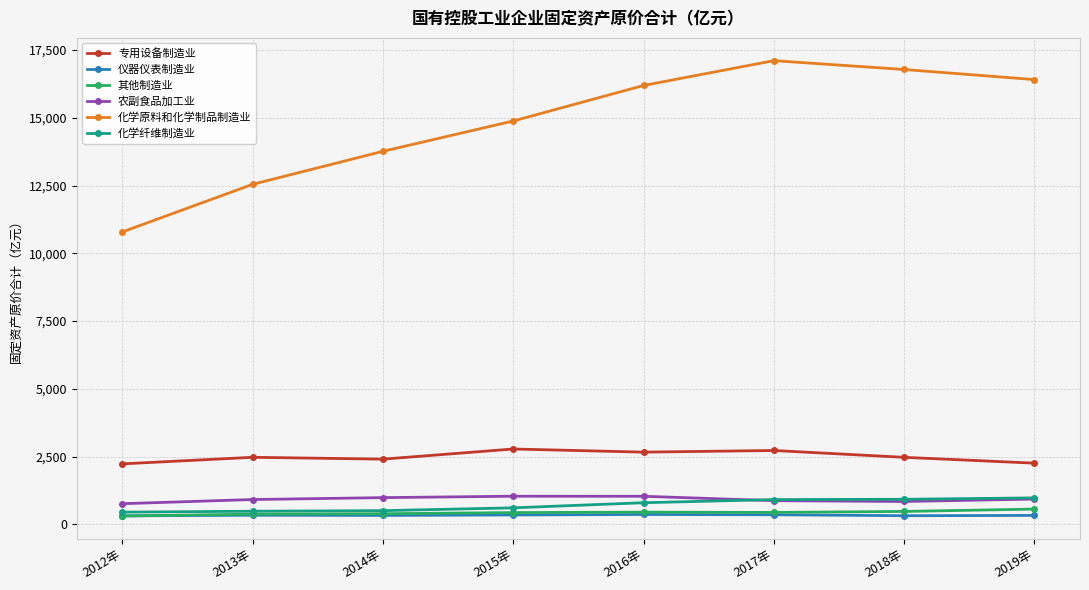

What are all the series names shown in the legend?

专用设备制造业, 仪器仪表制造业, 其他制造业, 农副食品加工业, 化学原料和化学制品制造业, 化学纤维制造业